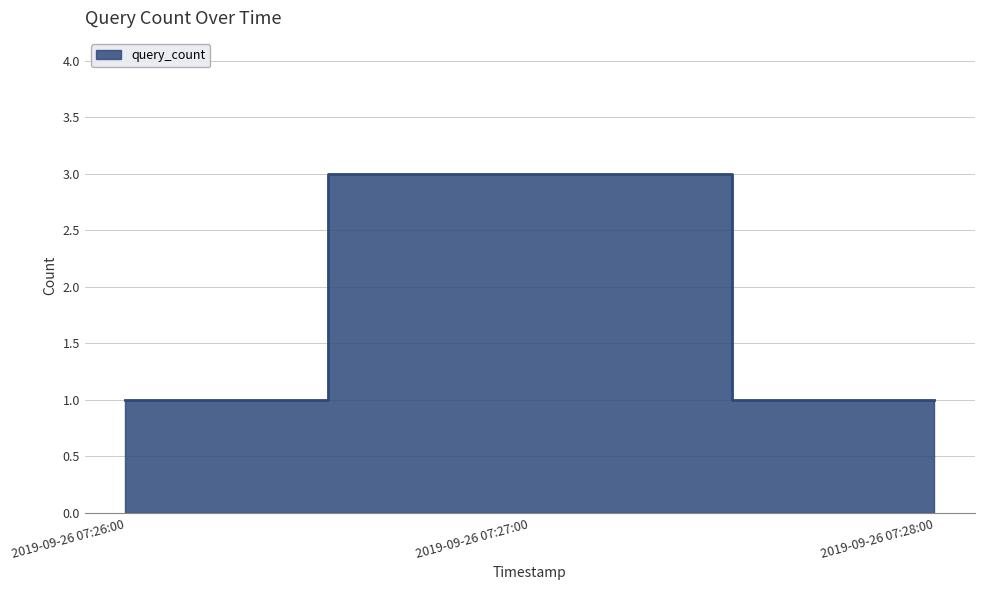

The chart shows a value of 2 at 2019-09-26 07:28:00. True or false?

False